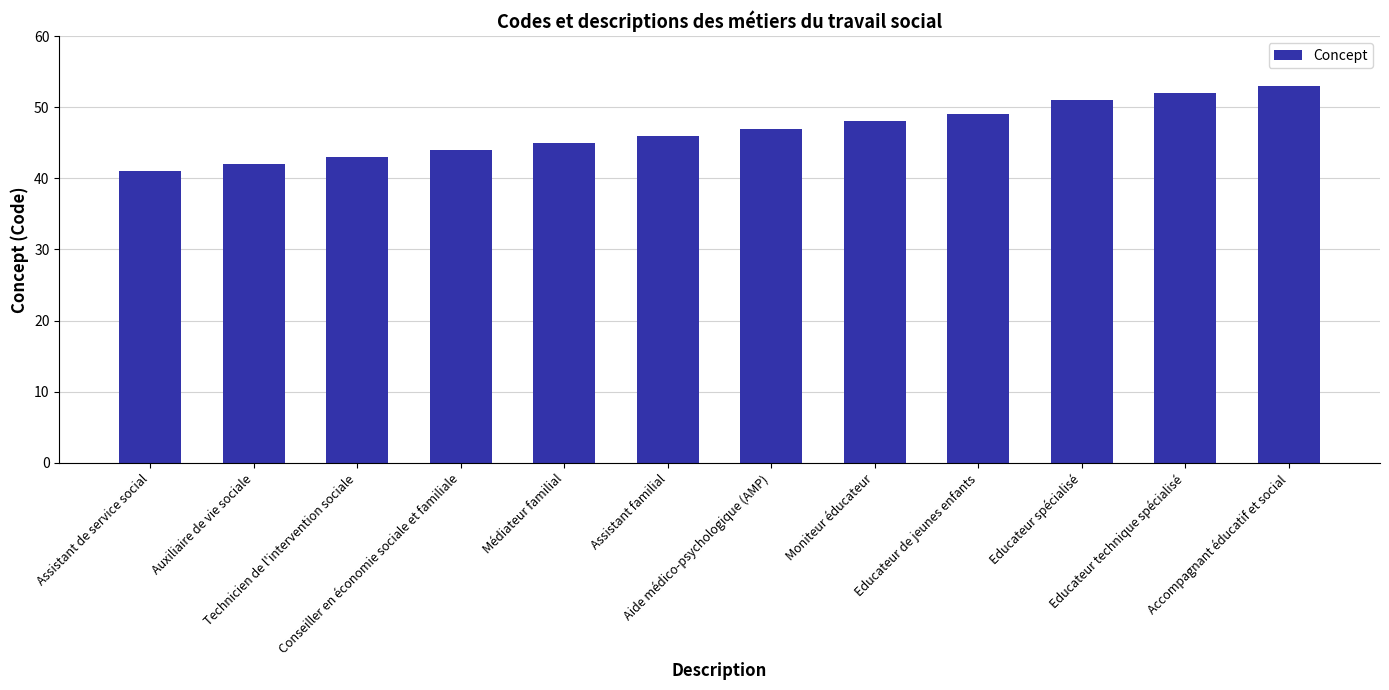

What is the maximum value shown in the chart?

53